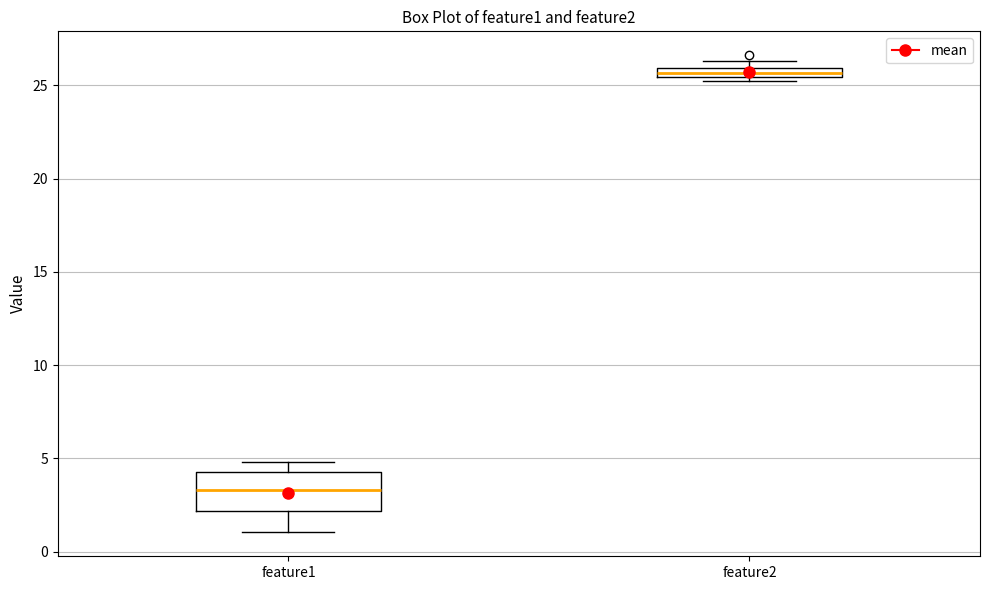

Where is the upper edge of the box for feature1 on the y-axis? The values are not printed on the chart, so give them approximately, as read against the axis.

4.5